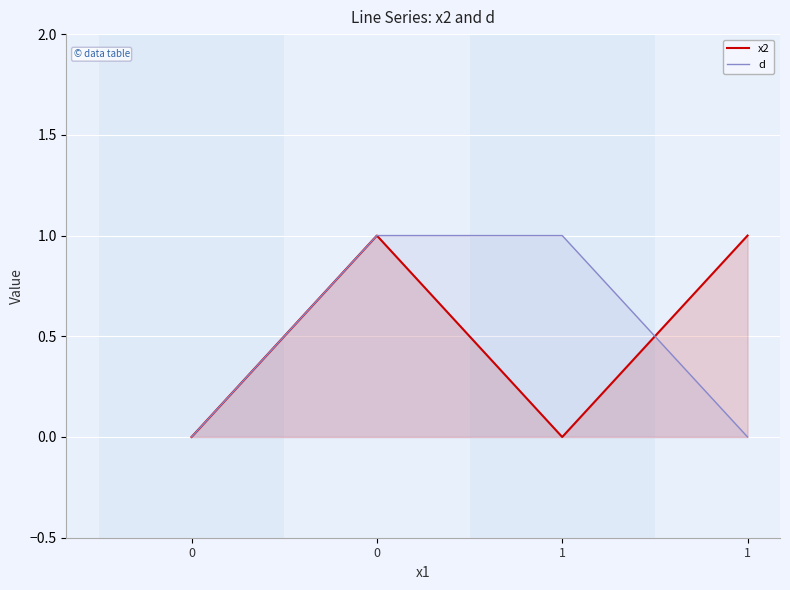

True or false: x2 has a value of 2 at 0.

False